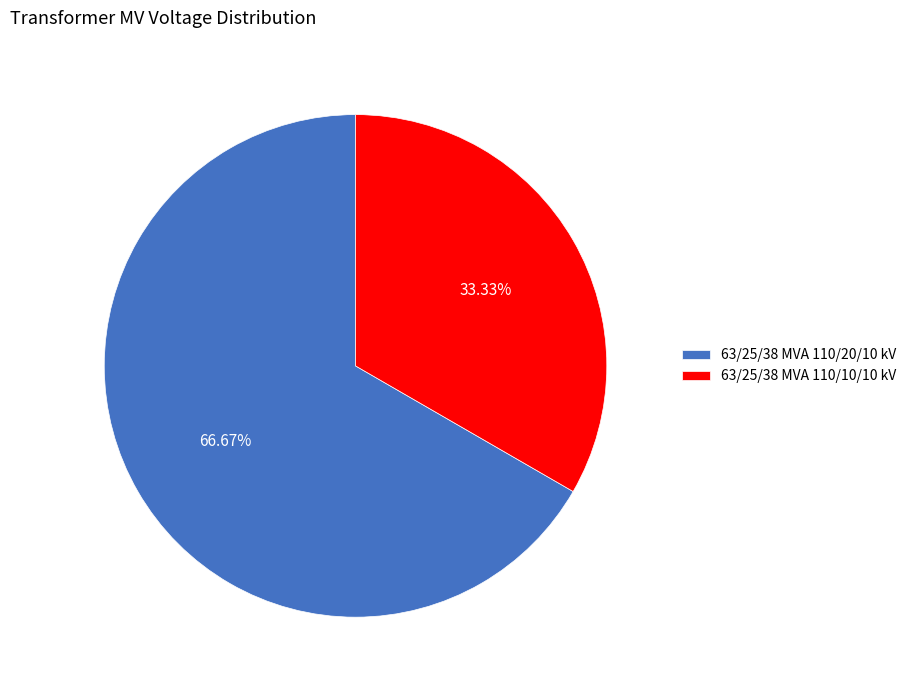

Which has a higher value, 63/25/38 MVA 110/10/10 kV or 63/25/38 MVA 110/20/10 kV?

63/25/38 MVA 110/20/10 kV